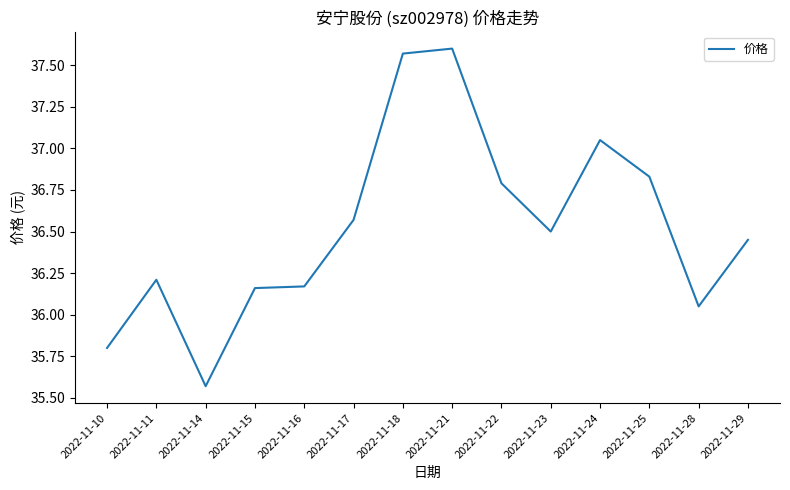

What is the sum of all values?

511.3